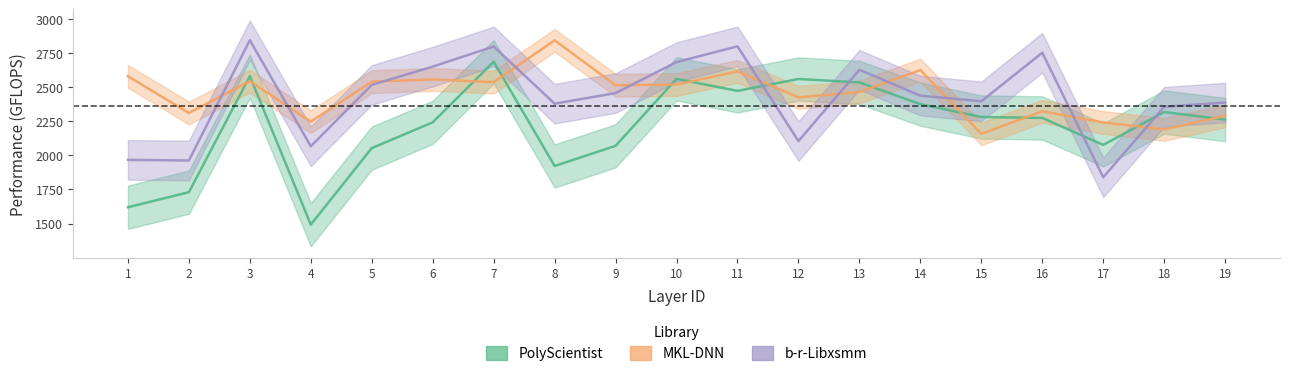

What is the maximum value shown in the chart?

2846.0